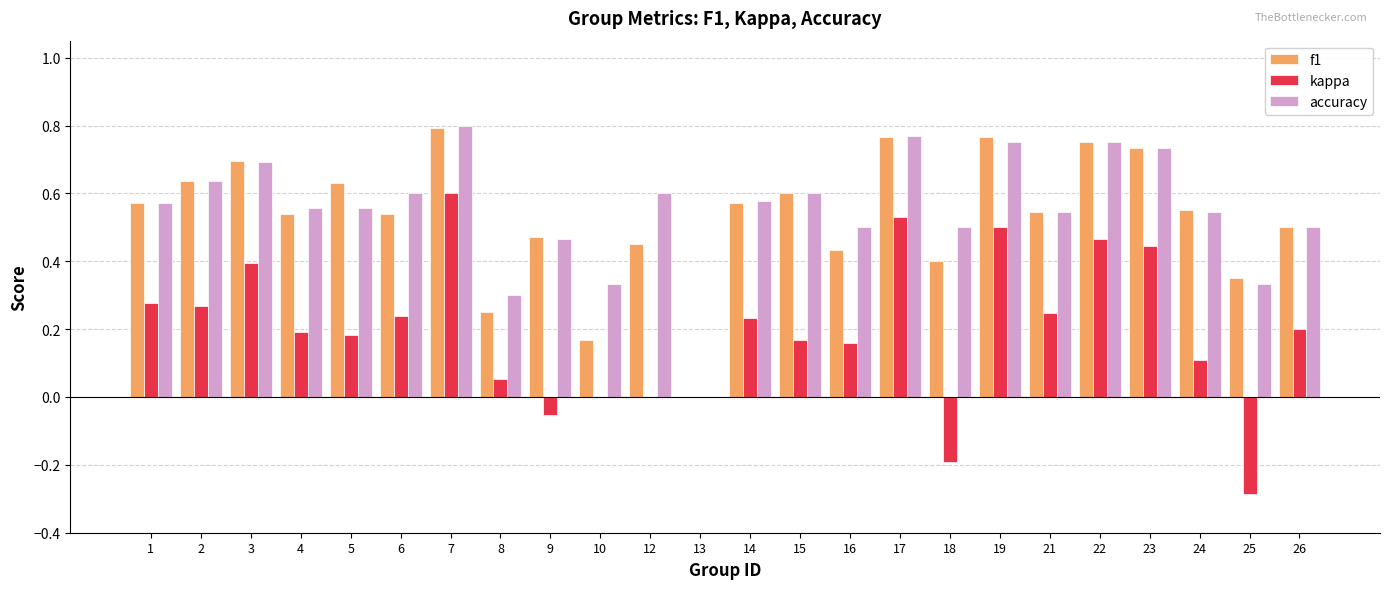

True or false: f1 has a value of 0.3 at 4.

False